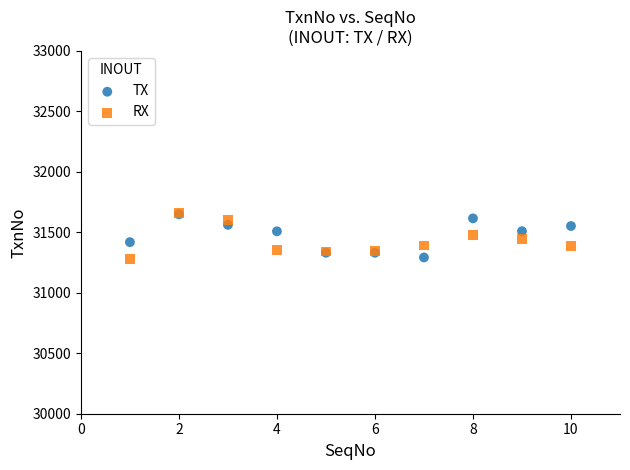

What are all the series names shown in the legend?

TX, RX